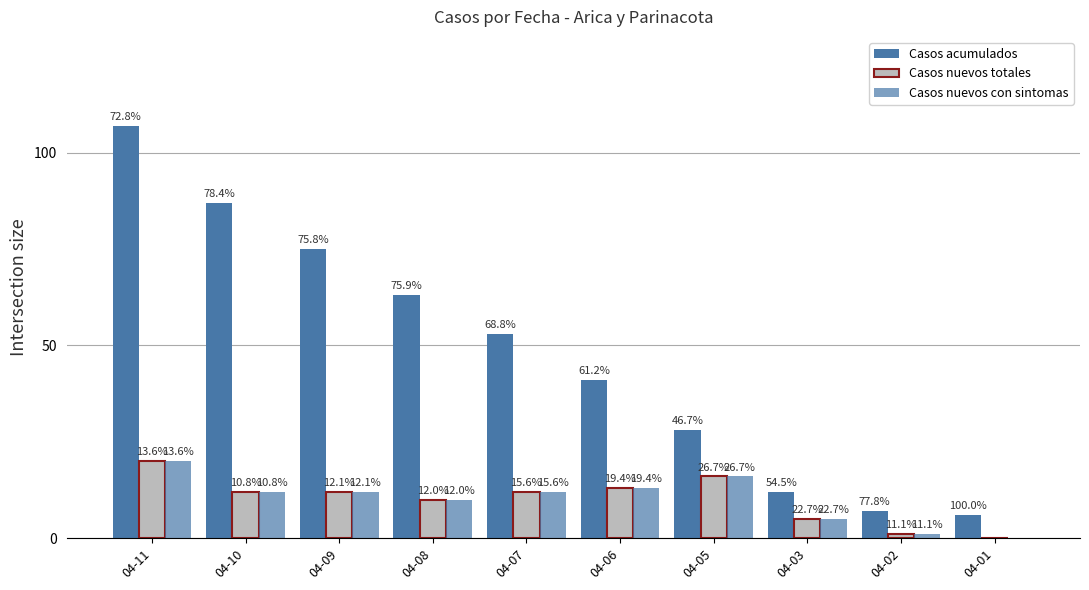

What is the greatest value displayed?

107